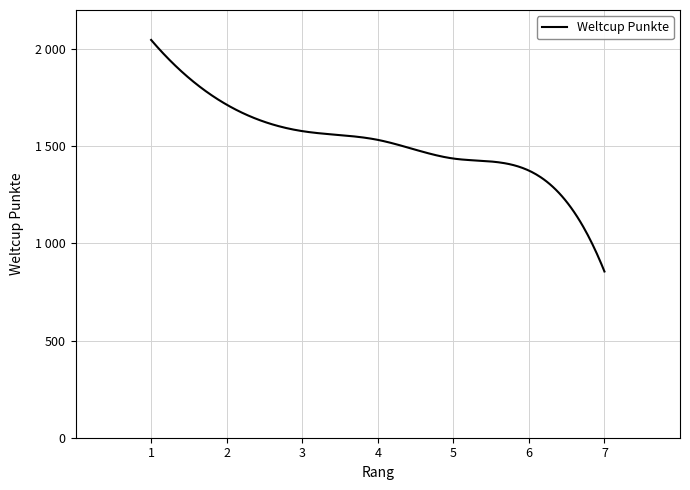

Does the chart display data point markers on the line(s)?

No